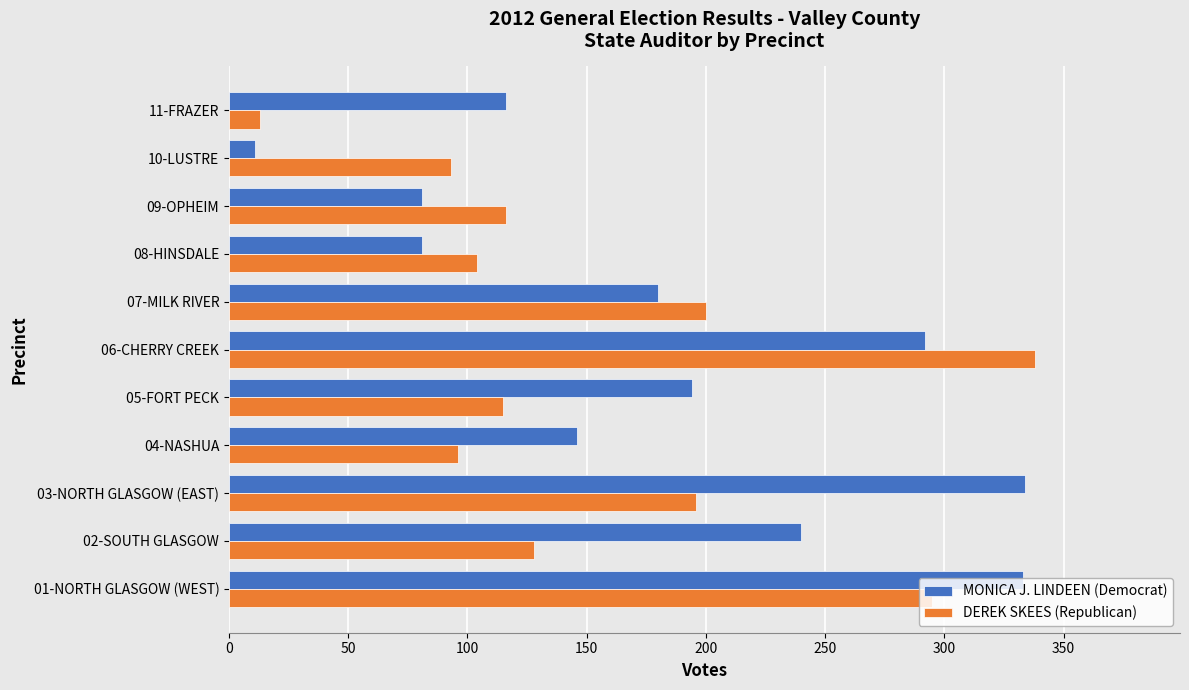

Rank the series at 05-FORT PECK from lowest to highest value.

DEREK SKEES (Republican), MONICA J. LINDEEN (Democrat)